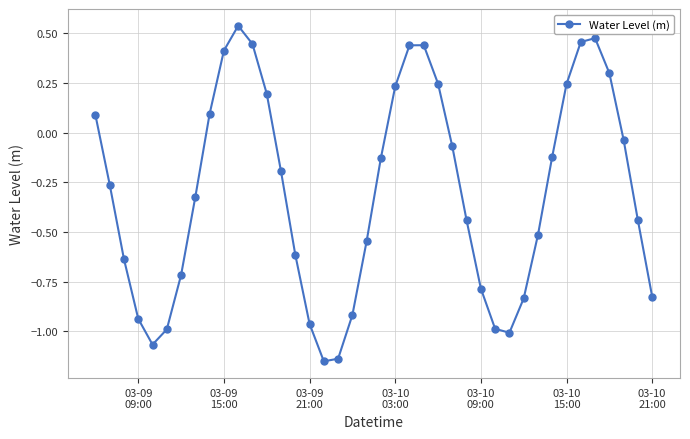

What is the sum of all values?

-12.0